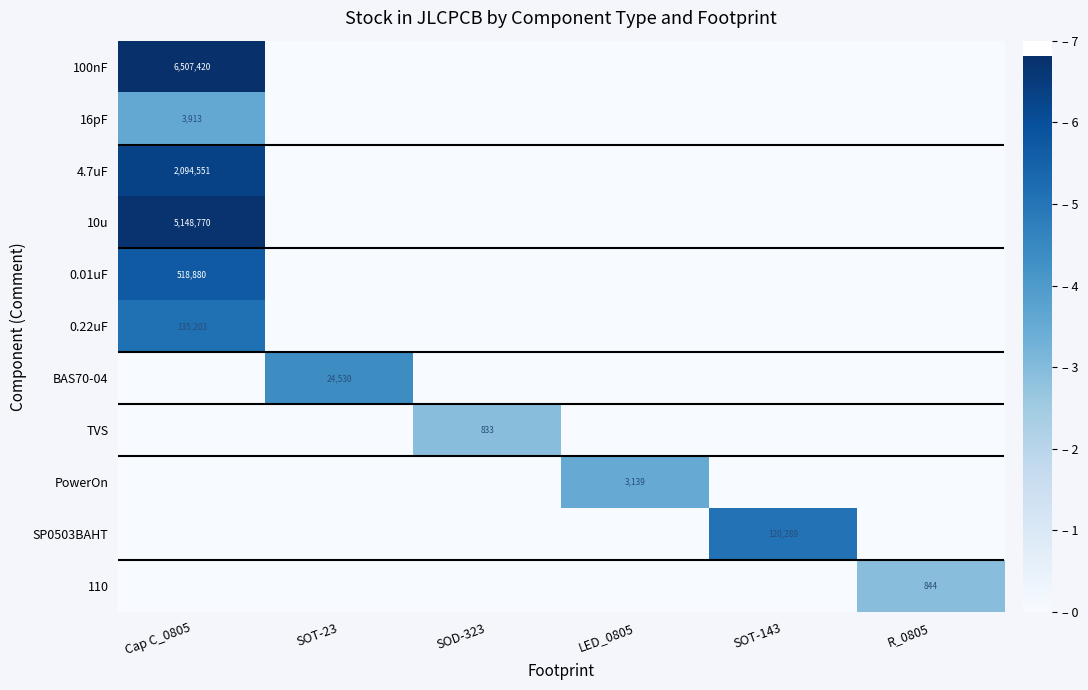

Is it true that BAS70-04 equals 24530 at SOT-23?

True